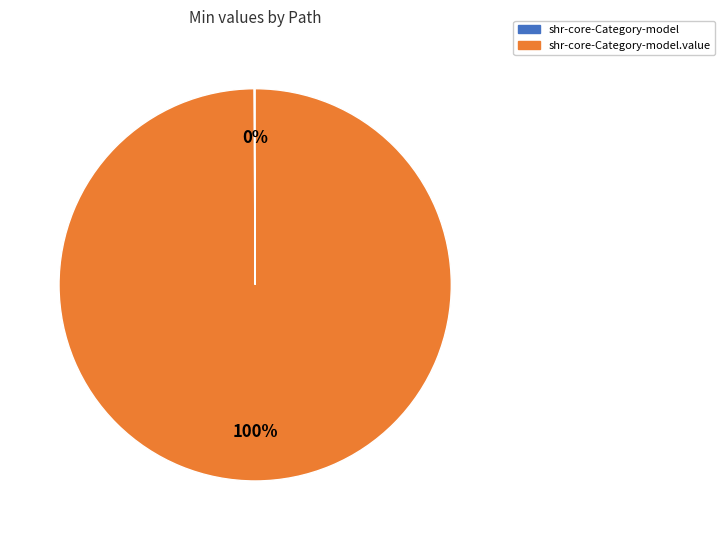

Does any single category account for the majority?

Yes